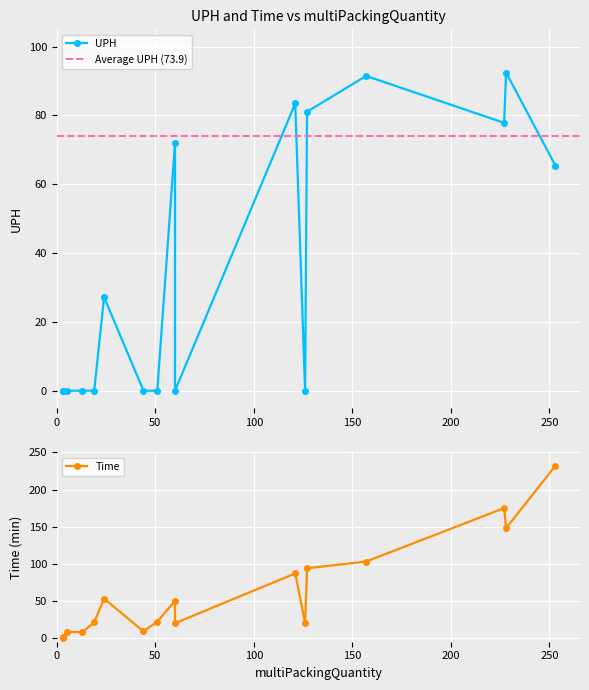

Which series has the largest range (max minus min)?

Time